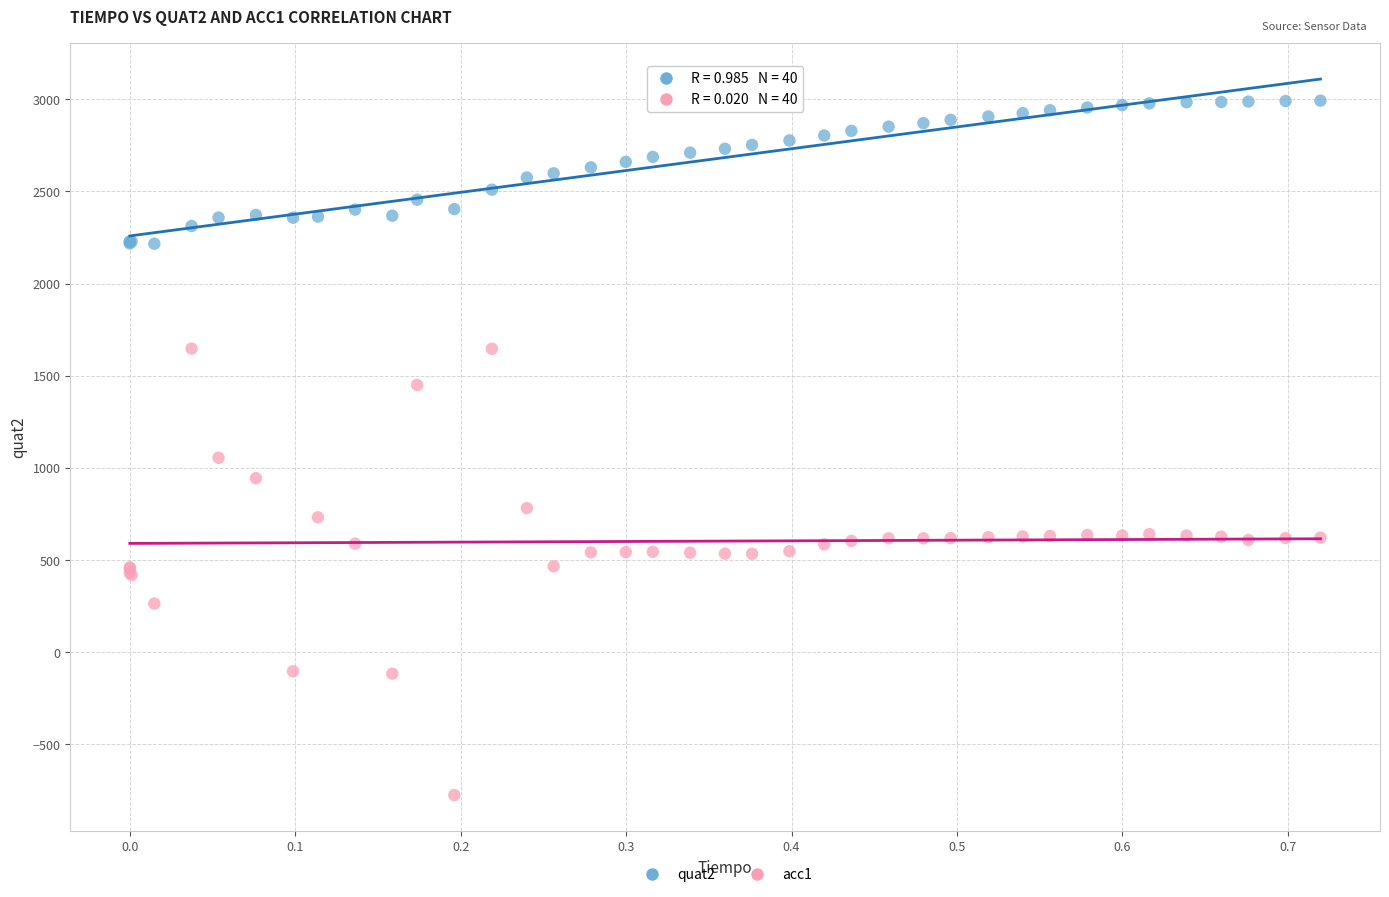

Across all series, what Y value is closest to 1108?

1055